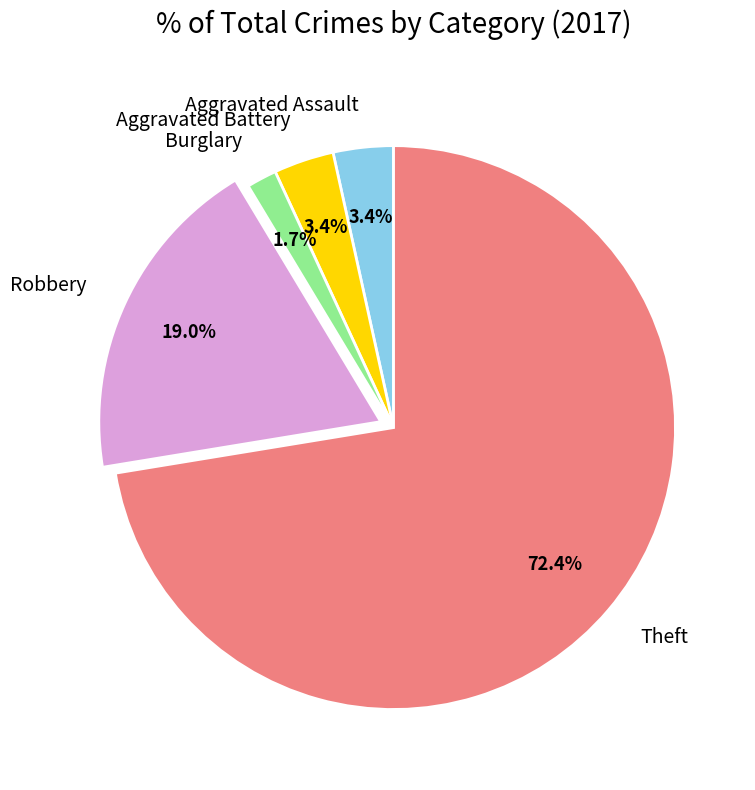

Does Theft represent more than half of the total?

Yes